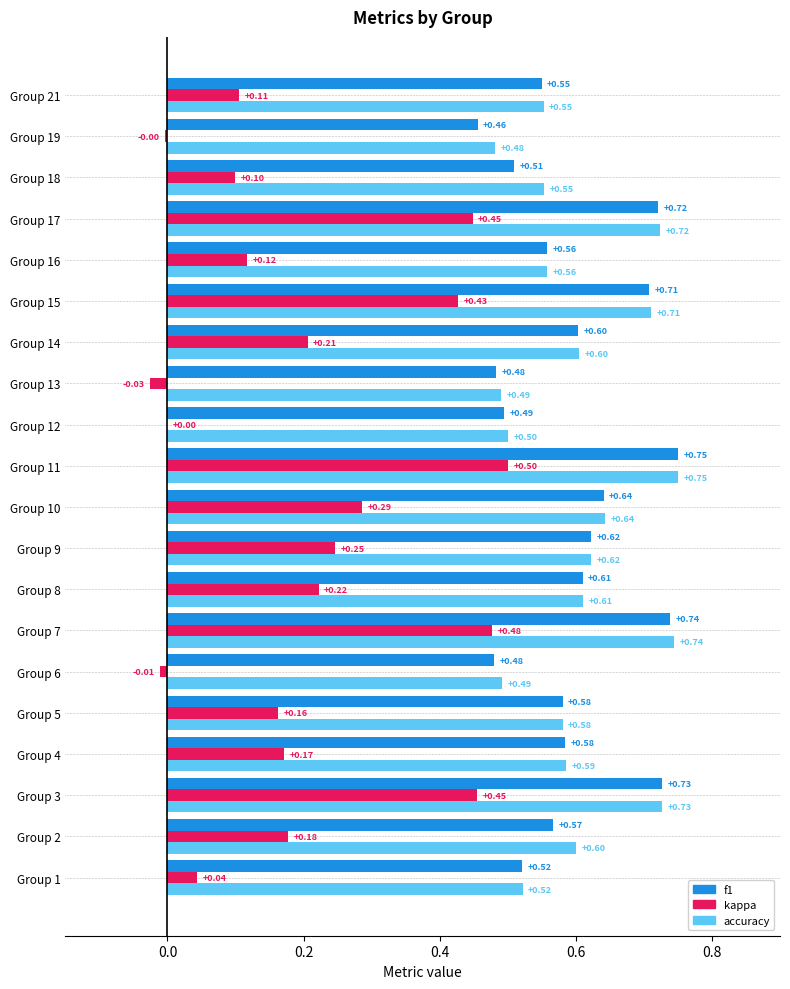

At which category does the chart reach its peak across all series?

Group 11